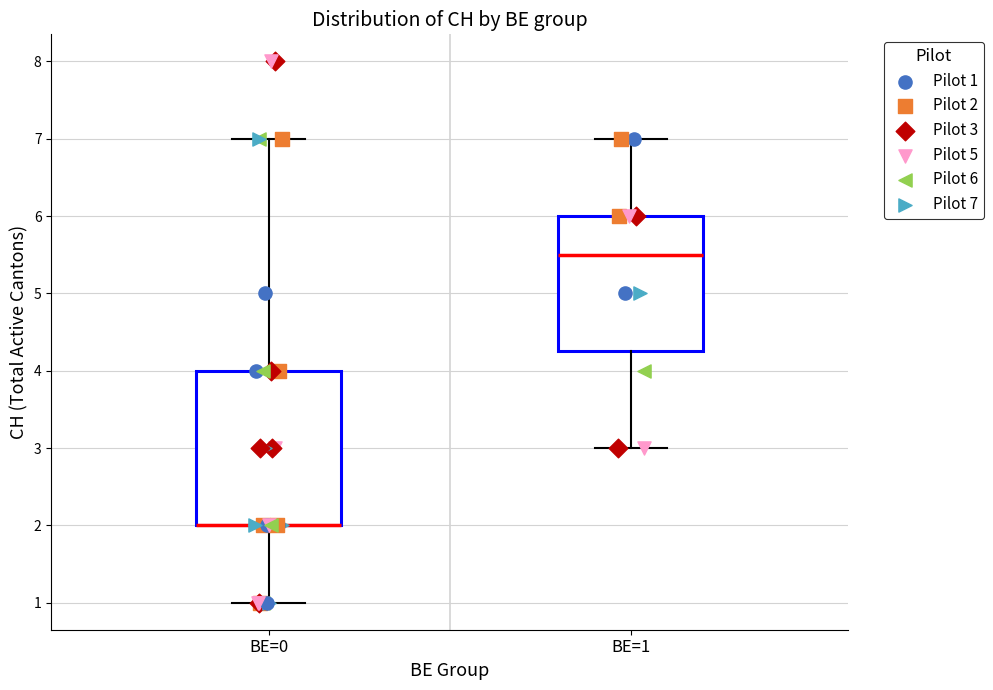

Reading left to right, read every box against the y-axis: the position of its median line, the range the box covers, and the ends of its whiskers. The values are not printed on the chart, so give them approximately, as read against the axis.

BE=0: median 2.0 (drawn on the box's lower edge), box 2.0 to 4.0, whiskers 1.0 to 7.0
BE=1: median 5.5, box 4.3 to 6.0, whiskers 3.0 to 7.0